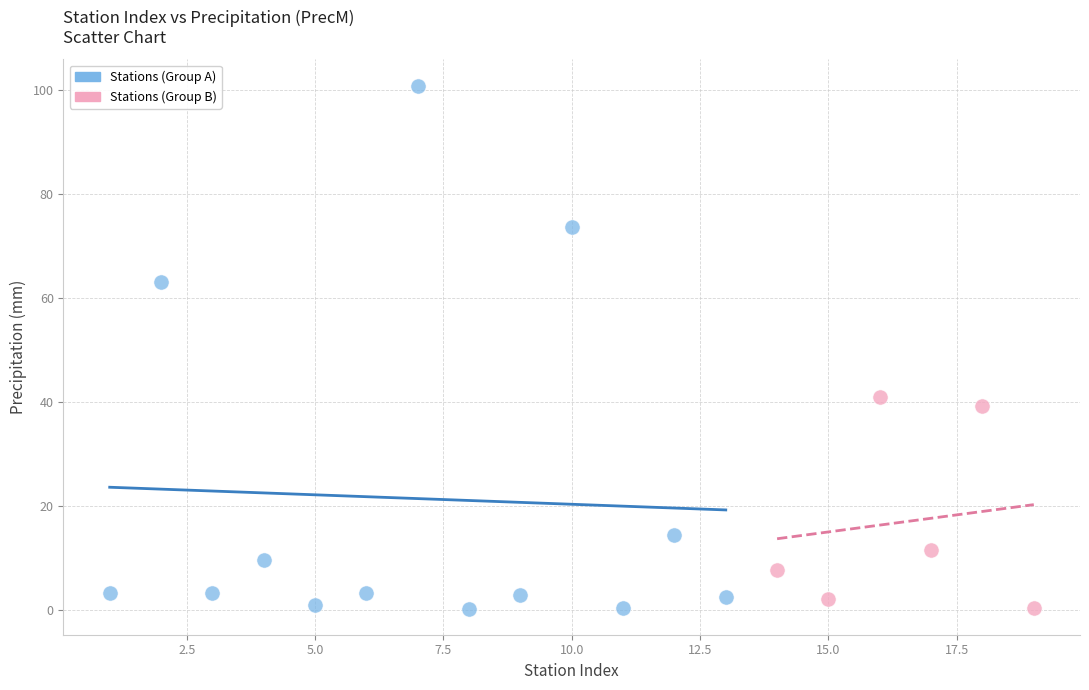

Which series has the widest spread of Y values?

Stations (Group A)